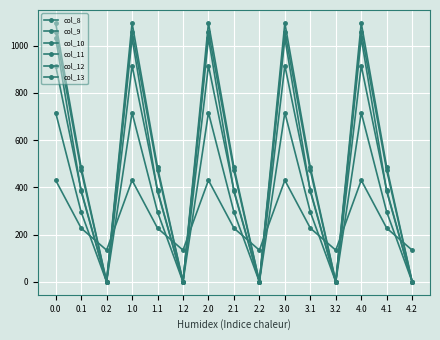

Which series changed the most between 0.1 and 4.2?

col_12